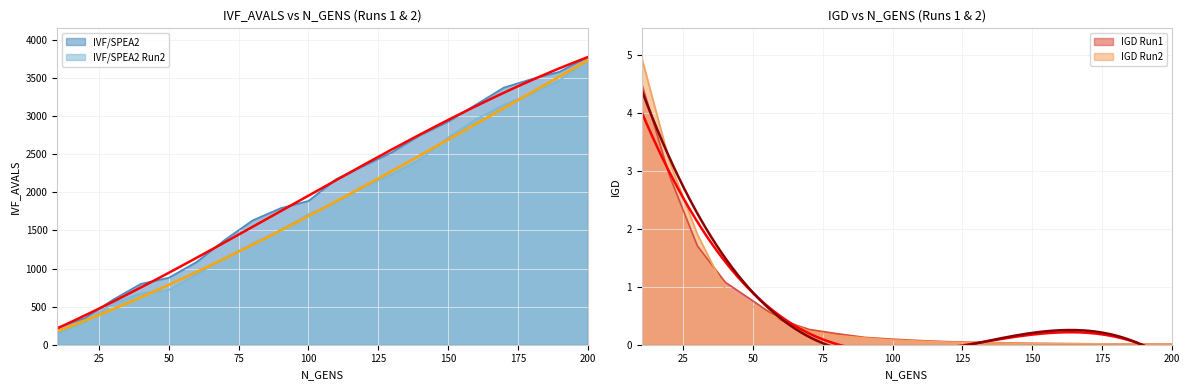

Reading right to left, list all the values displayed in this chart.

IVF/SPEA2: 200=3776.0	190=3584.0	180=3488.0	170=3376.0	160=3152.0	150=2928.0	140=2752.0	130=2528.0	120=2352.0	110=2176.0	100=1888.0	90=1792.0	80=1632.0	70=1376.0	60=1088.0	50=880.0	40=800.0	30=592.0	20=352.0	10=224.0
IVF/SPEA2 Run2: 200=3744.0	190=3472.0	180=3296.0	170=3152.0	160=2960.0	150=2720.0	140=2432.0	130=2240.0	120=2080.0	110=1872.0	100=1712.0	90=1504.0	80=1328.0	70=1136.0	60=928.0	50=720.0	40=672.0	30=544.0	20=304.0	10=144.0
IGD Run1: 200=0.0	190=0.0	180=0.0	170=0.0	160=0.0	150=0.0	140=0.0	130=0.0	120=0.1	110=0.1	100=0.1	90=0.1	80=0.2	70=0.3	60=0.4	50=0.8	40=1.1	30=1.7	20=2.9	10=4.5
IGD Run2: 200=0.0	190=0.0	180=0.0	170=0.0	160=0.0	150=0.0	140=0.0	130=0.0	120=0.0	110=0.1	100=0.1	90=0.1	80=0.2	70=0.2	60=0.4	50=0.7	40=1.0	30=1.9	20=3.2	10=5.0